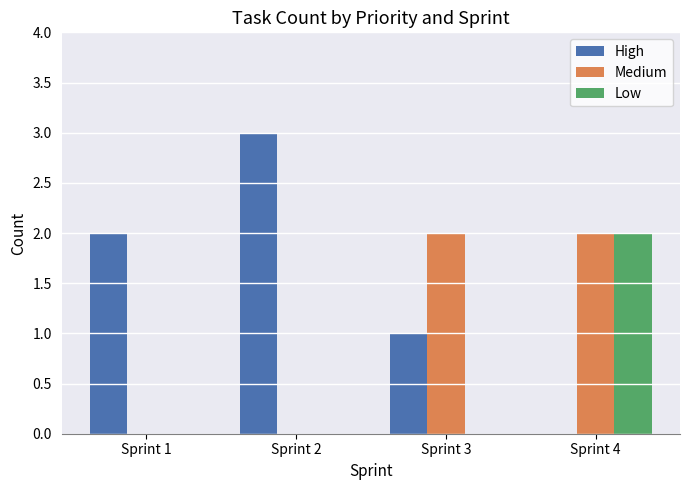

Reading left to right, extract all data points from this chart.

High: 2	3	1	0
Medium: 0	0	2	2
Low: 0	0	0	2